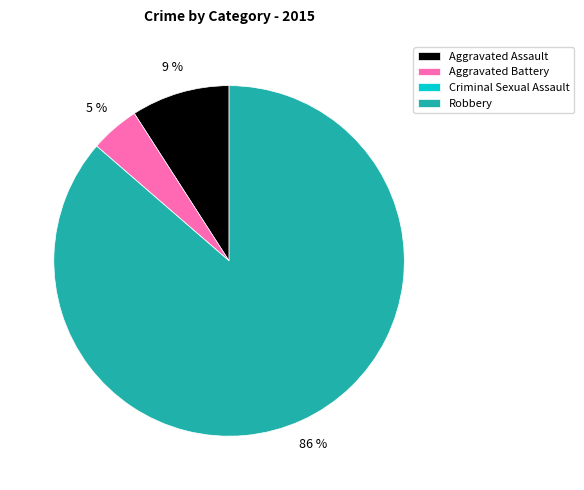

True or false: Aggravated Battery accounts for 19% of the total.

False